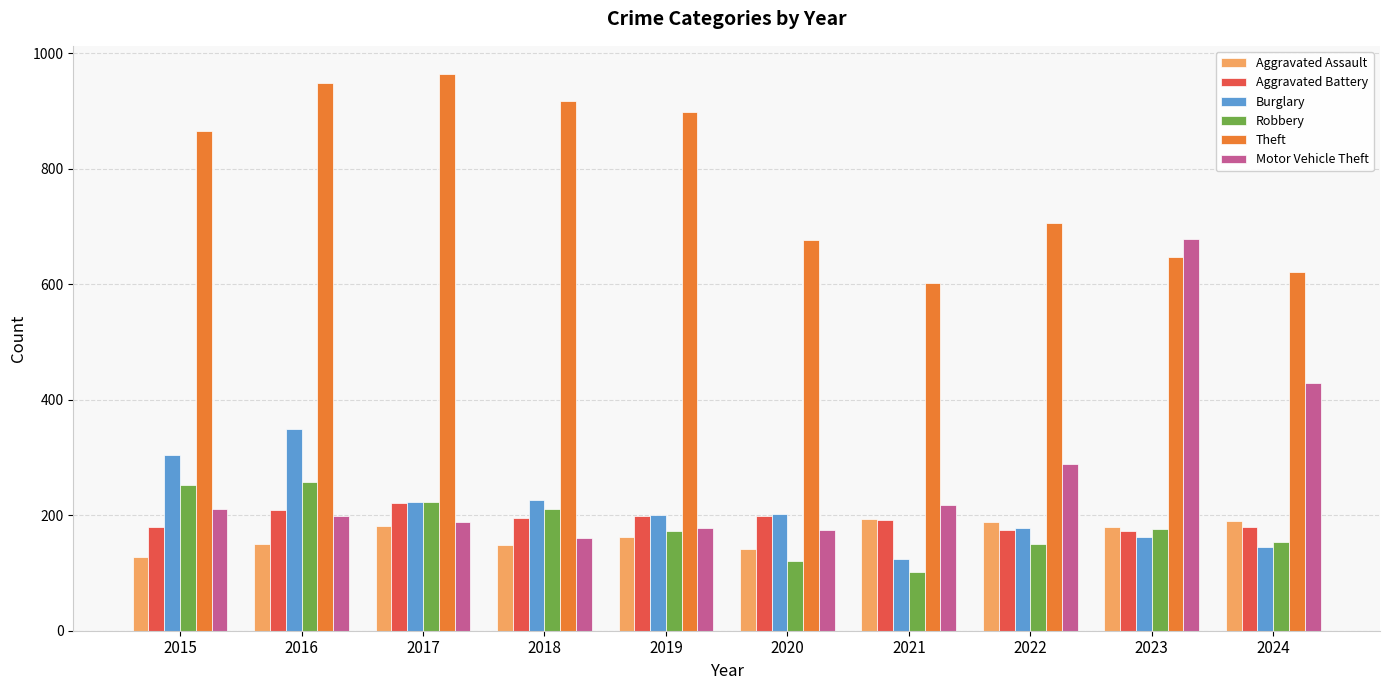

The Robbery series shows 38 at 2022. True or false?

False